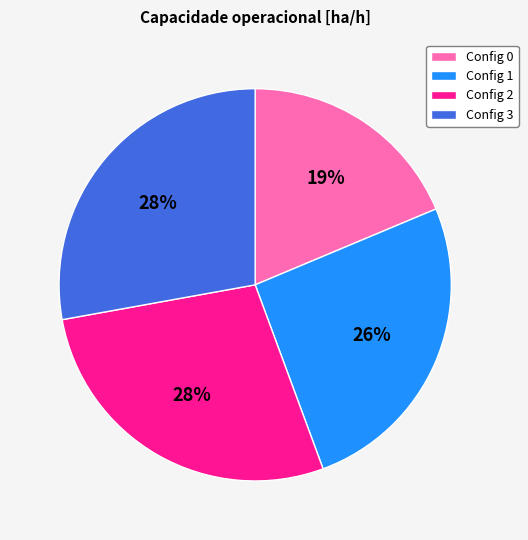

To the nearest percent, what is the difference between the largest and smallest slice percentages?

9%